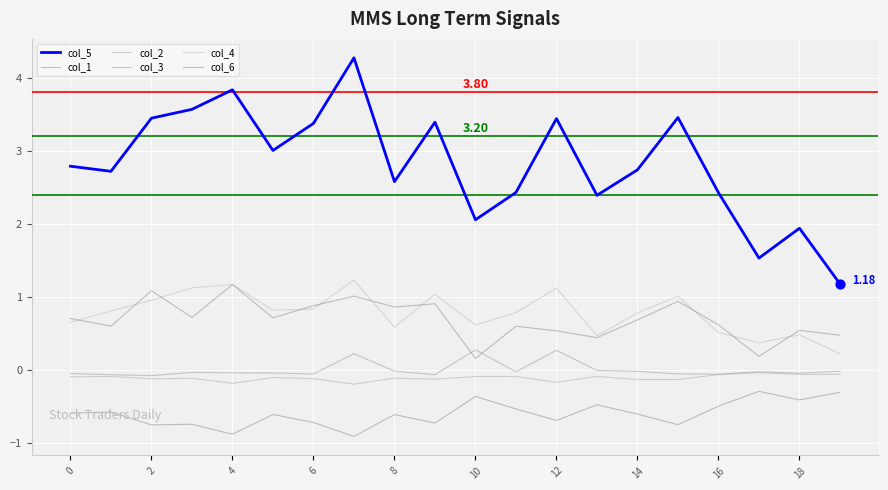

How many lines are shown in the chart?

6